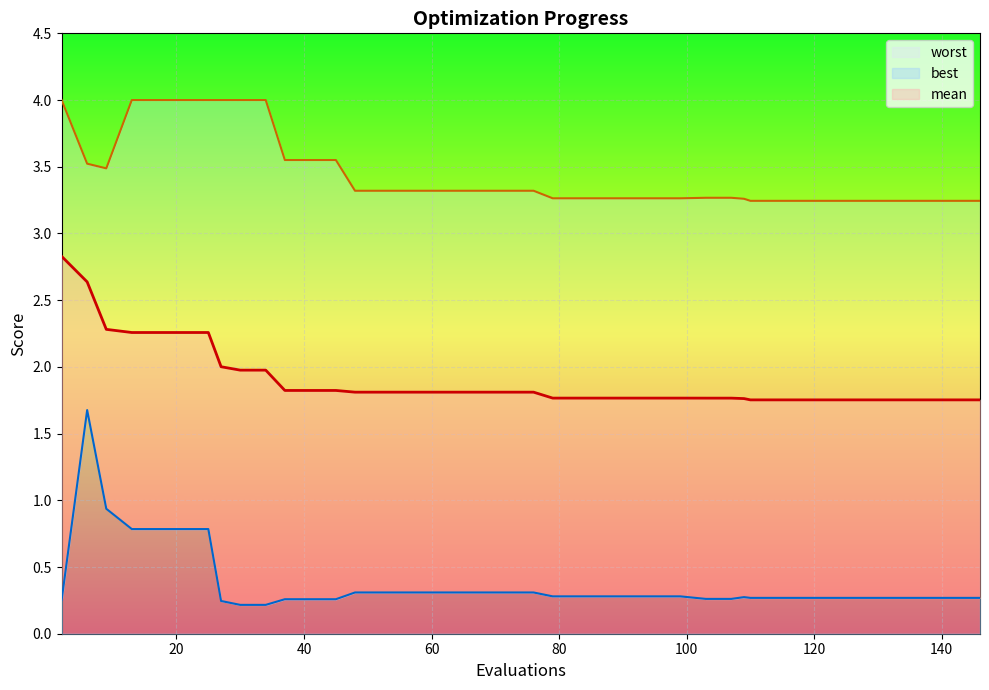

At which label is mean closest to 2?

27